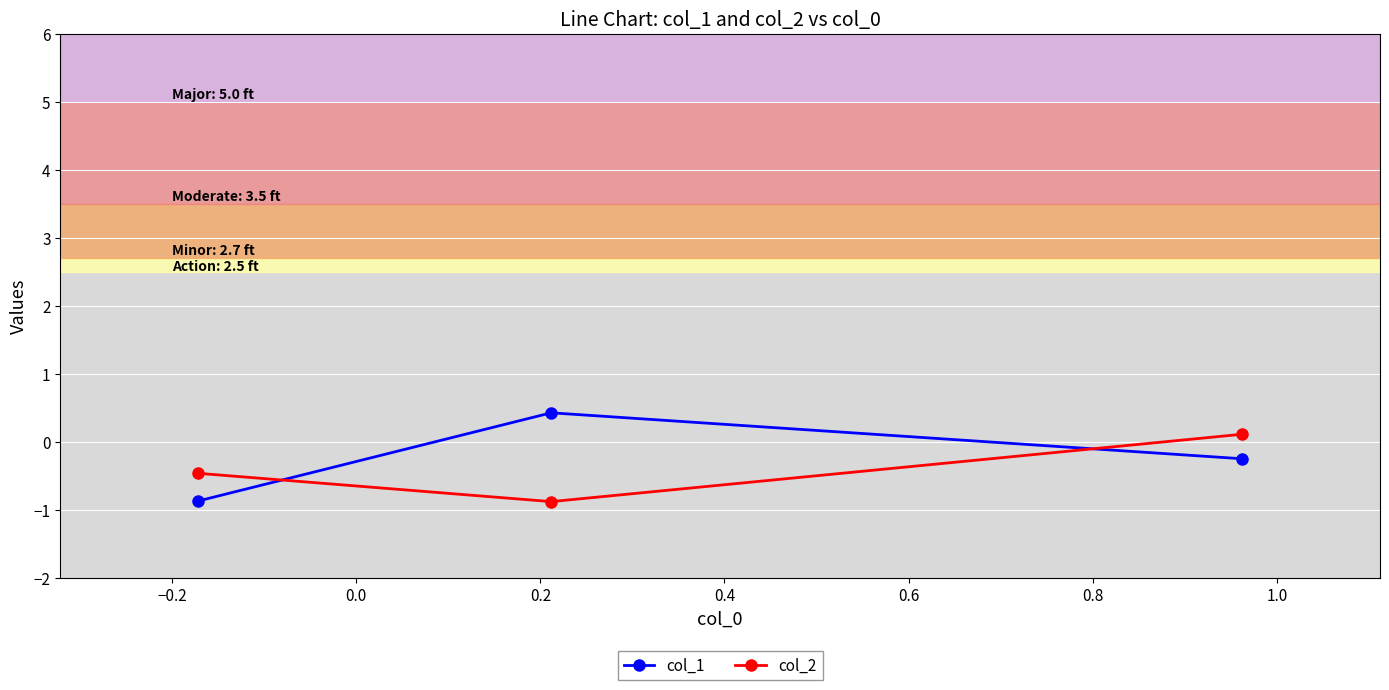

Is this an area chart (filled region under the line)?

No